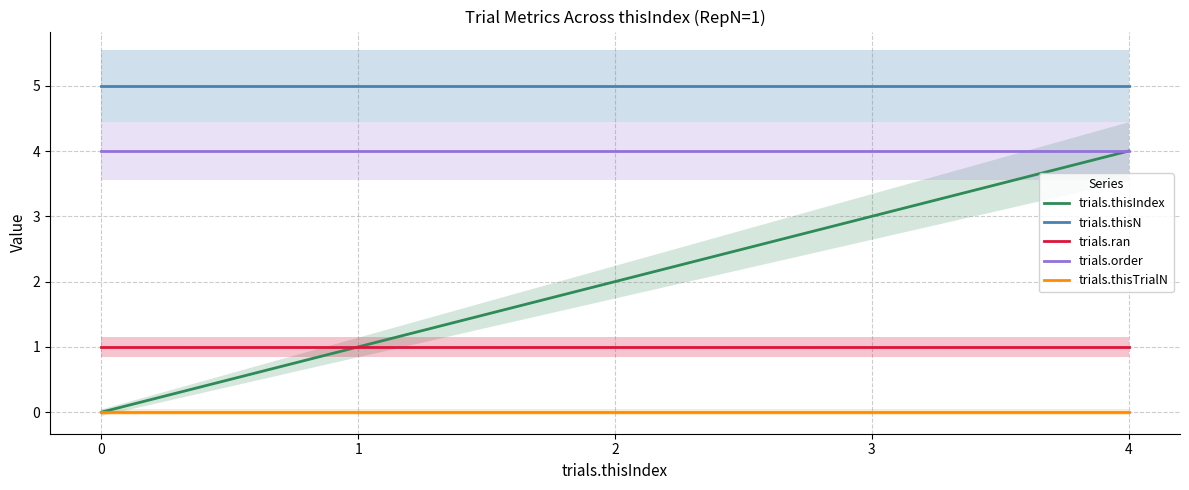

What are all the series names shown in the legend?

trials.thisIndex, trials.thisN, trials.ran, trials.order, trials.thisTrialN